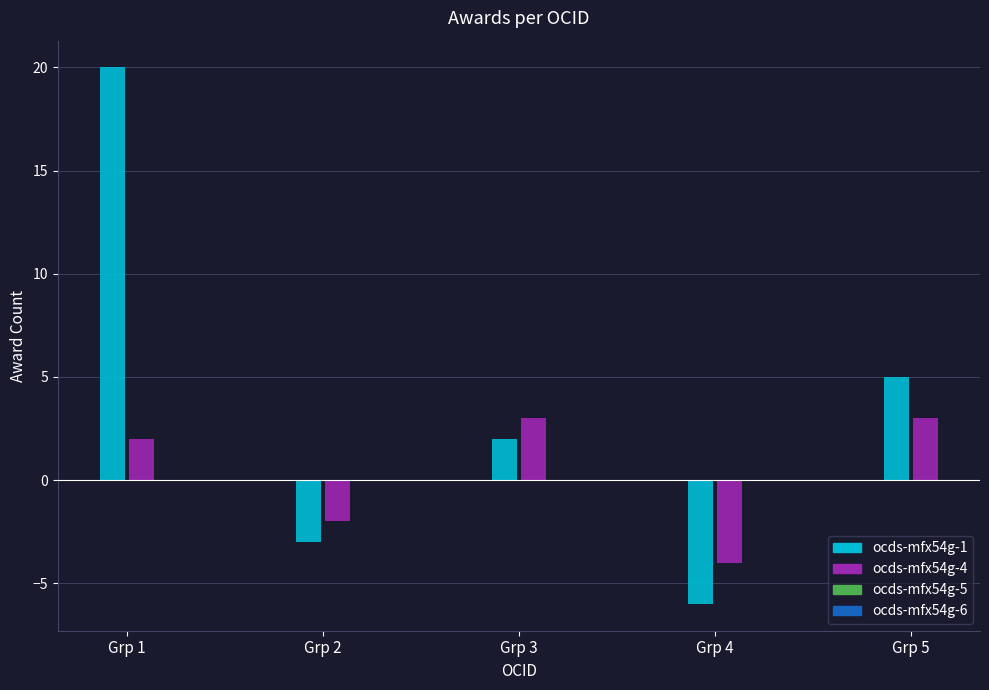

How many values are below 3?

3